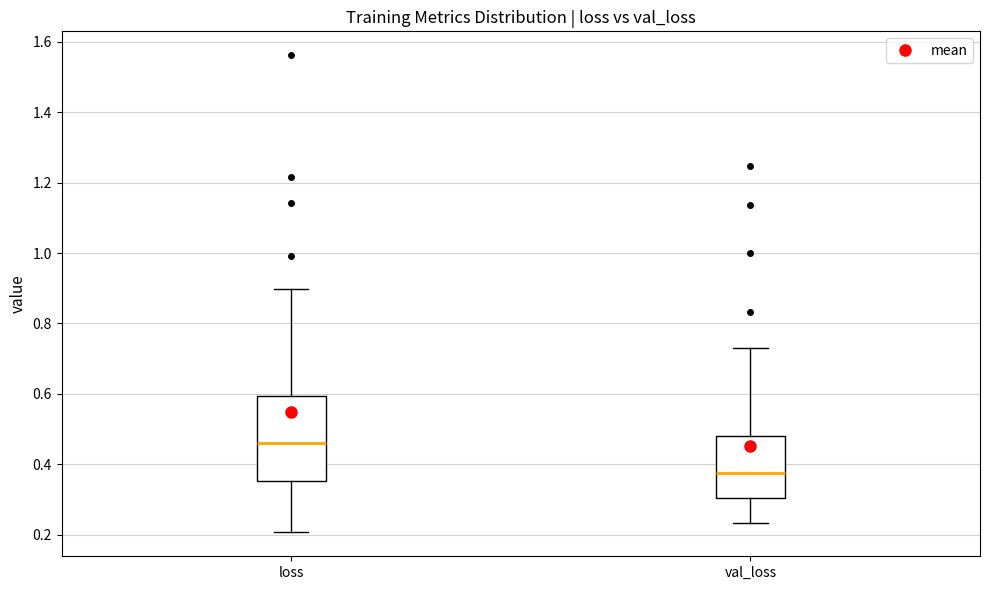

Where is the lower edge of the box for val_loss on the y-axis? The values are not printed on the chart, so give them approximately, as read against the axis.

0.30